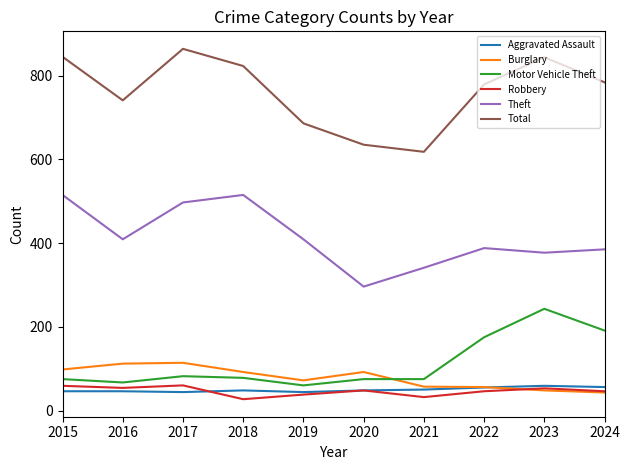

What is the approximate value of Aggravated Assault at 2019, to the nearest 5?

45